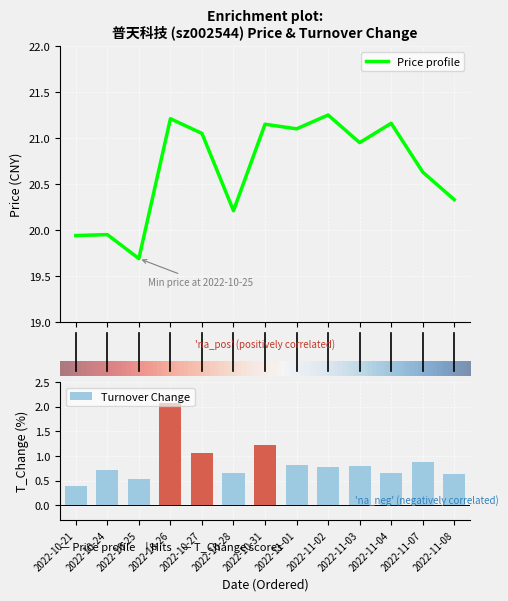

Which series has the widest spread of values?

t_change